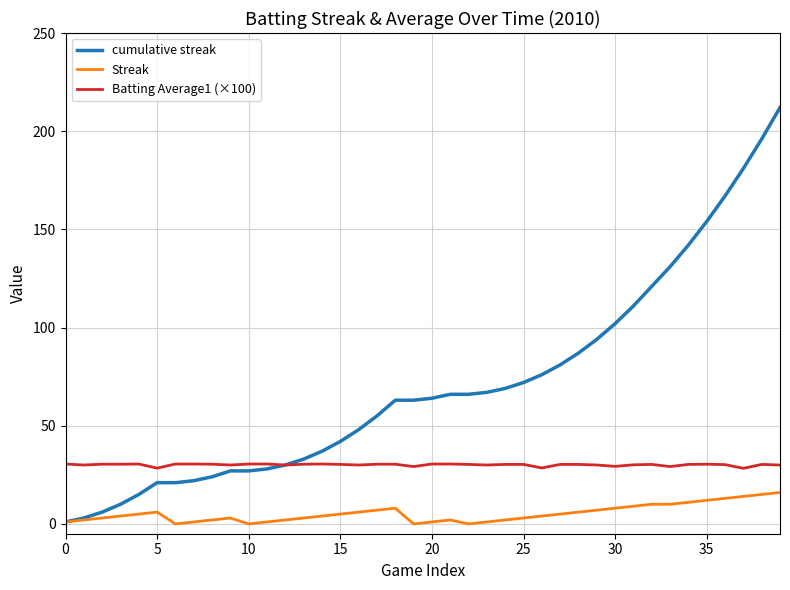

What are all the series names shown in the legend?

cumulative streak, Streak, Batting Average1 (×100)